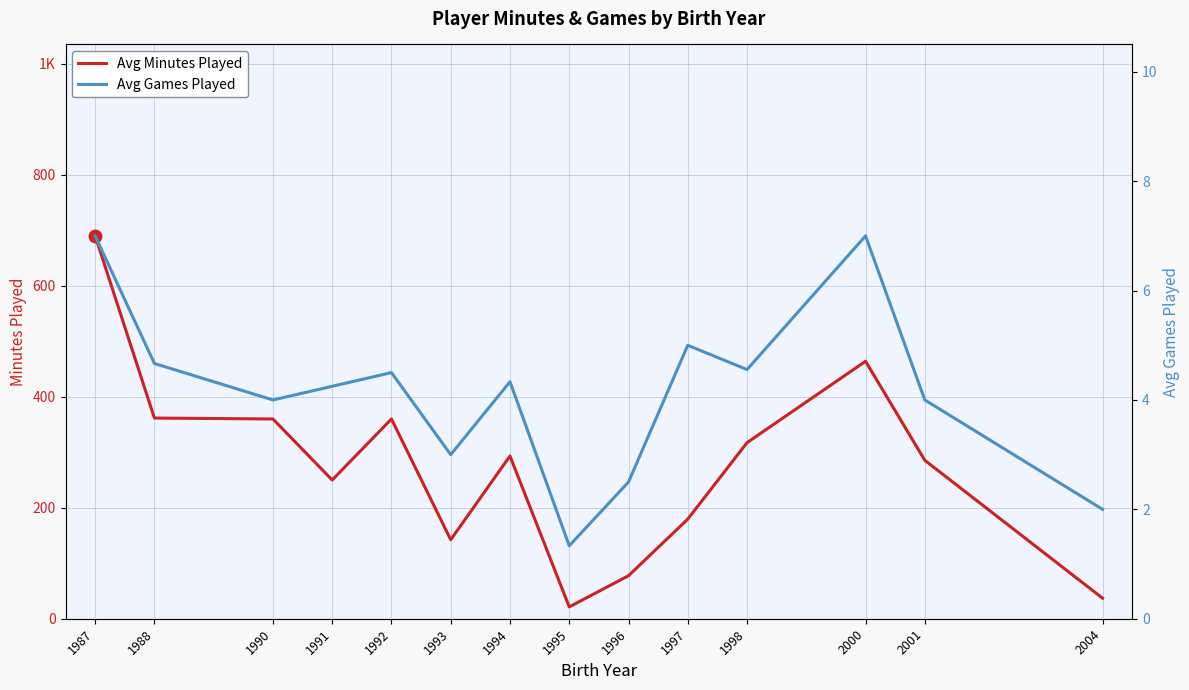

Where is Avg Games Played nearest to the value 4?

1990